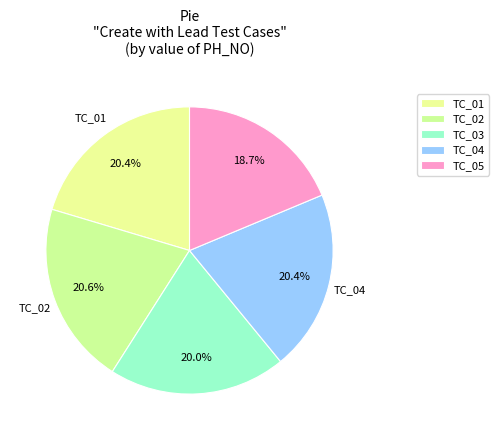

What portion of the pie excludes TC_04?

79.6%